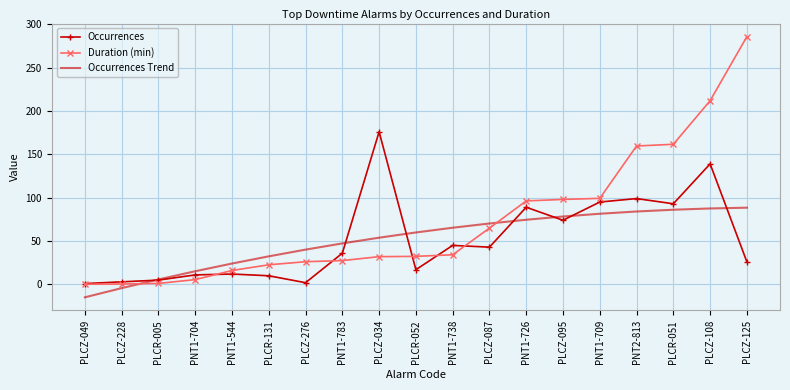

Which series has the largest total across all categories?

Duration (min)